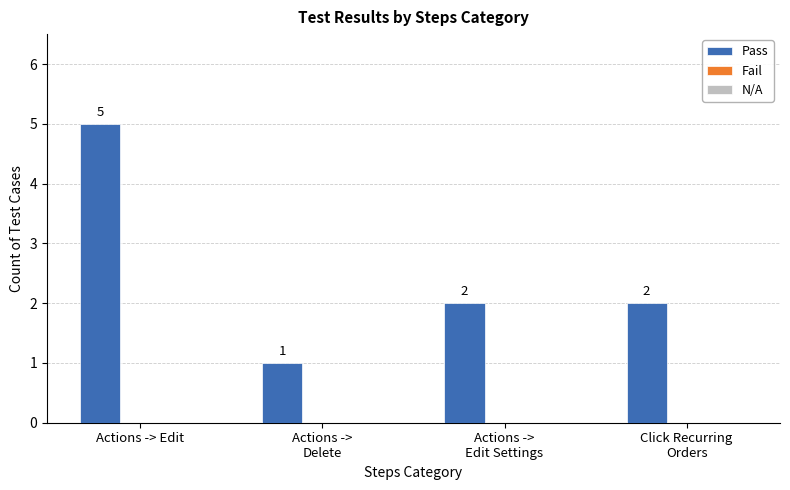

Which category has the lowest value across all series?

Actions ->
Delete